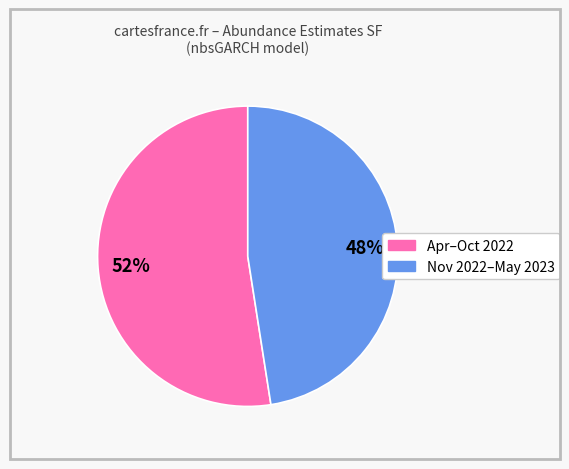

To the nearest percent, what is the average slice percentage?

50%